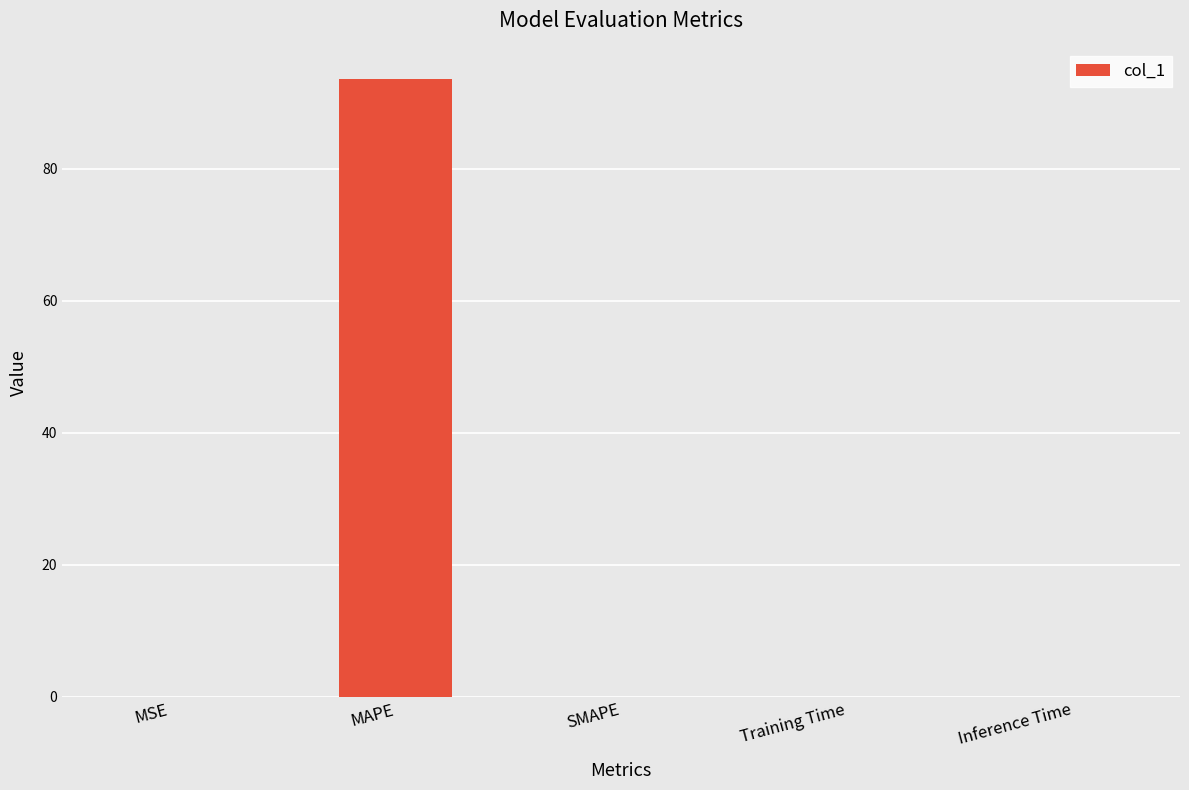

What is the maximum value shown in the chart?

93.6